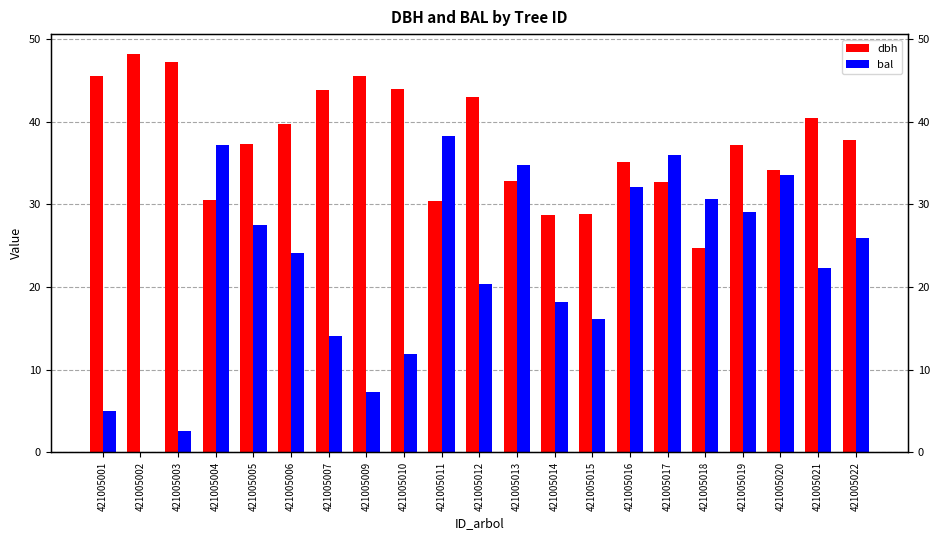

At 421005012, list the series in order from largest to smallest.

dbh, bal